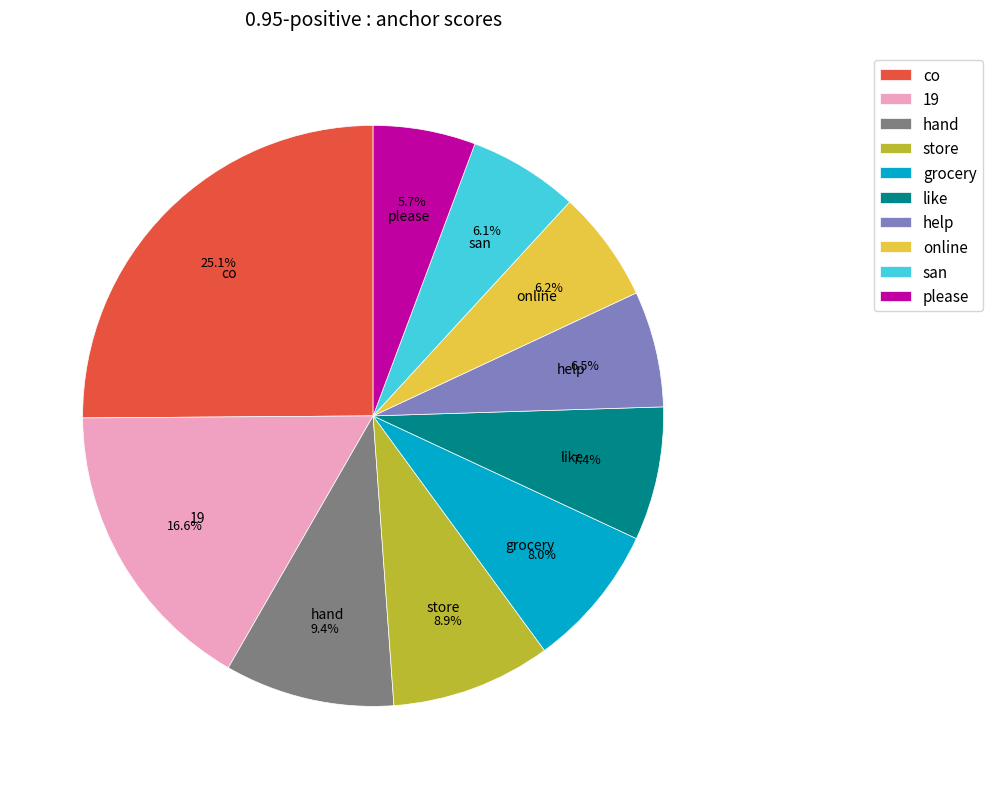

What is the total percentage of 19 and store?

25.5%